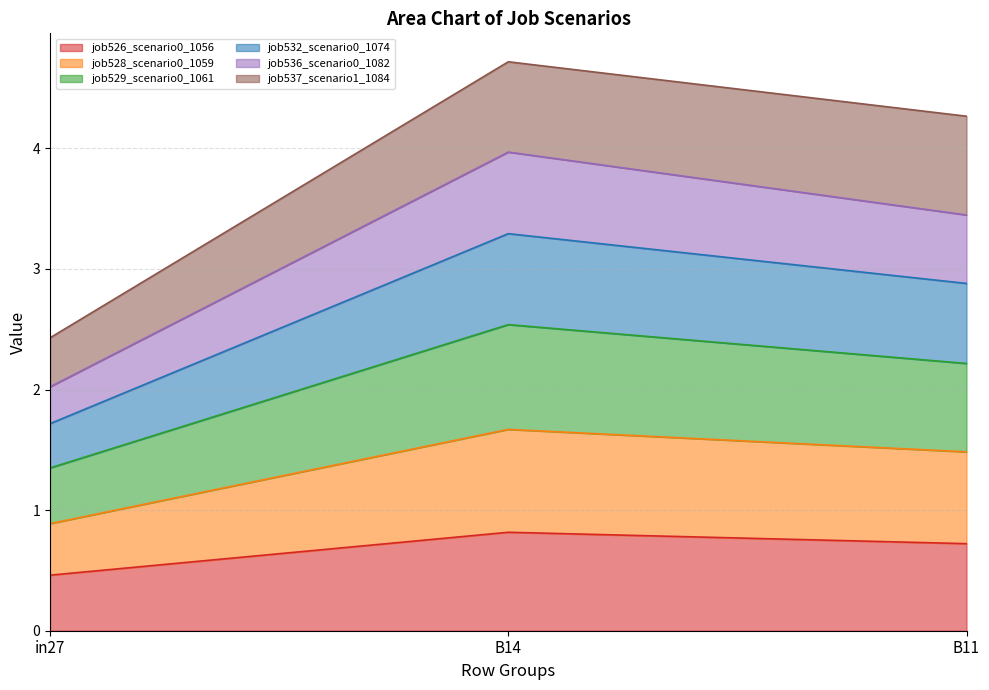

What is the total value across all series at in27?

2.4